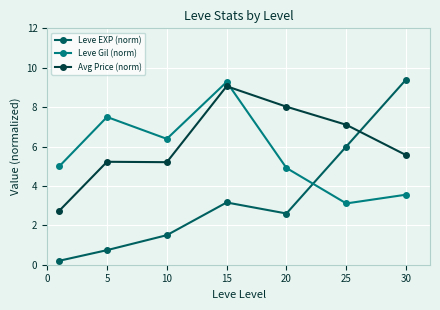

What is the average value of the Leve EXP (norm) series?

3.4